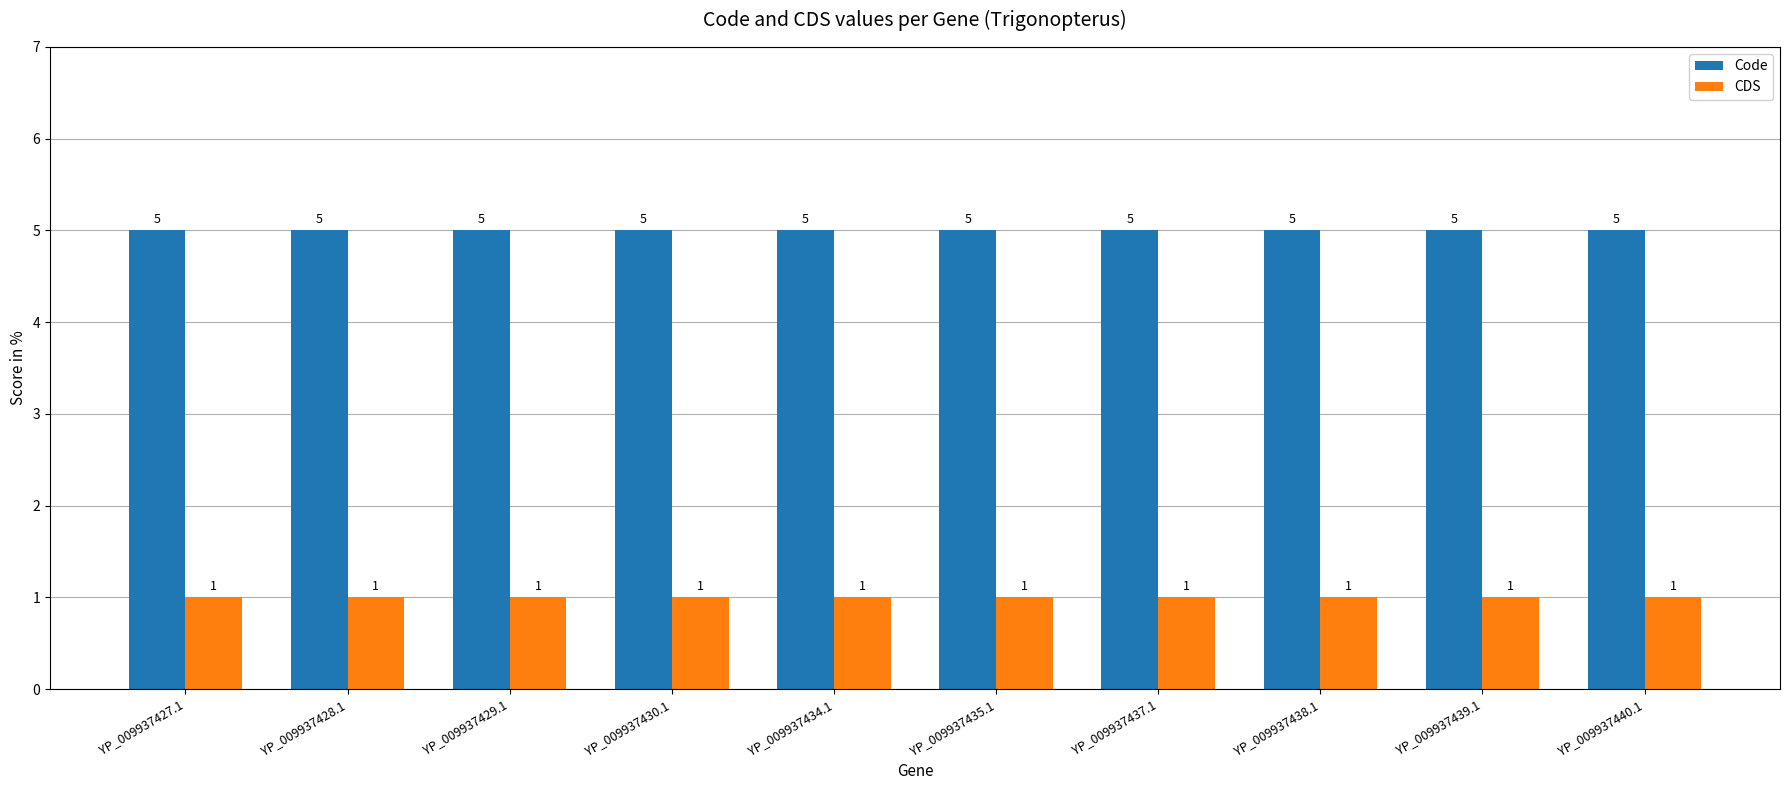

What is the label of the 7th bar from the right?

YP_009937430.1